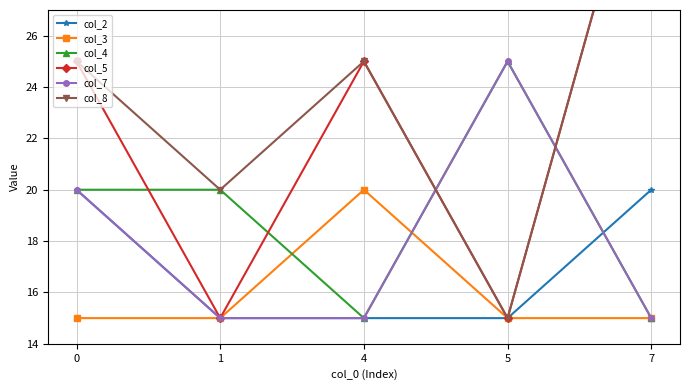

At which category does col_3 reach its first local peak?

4